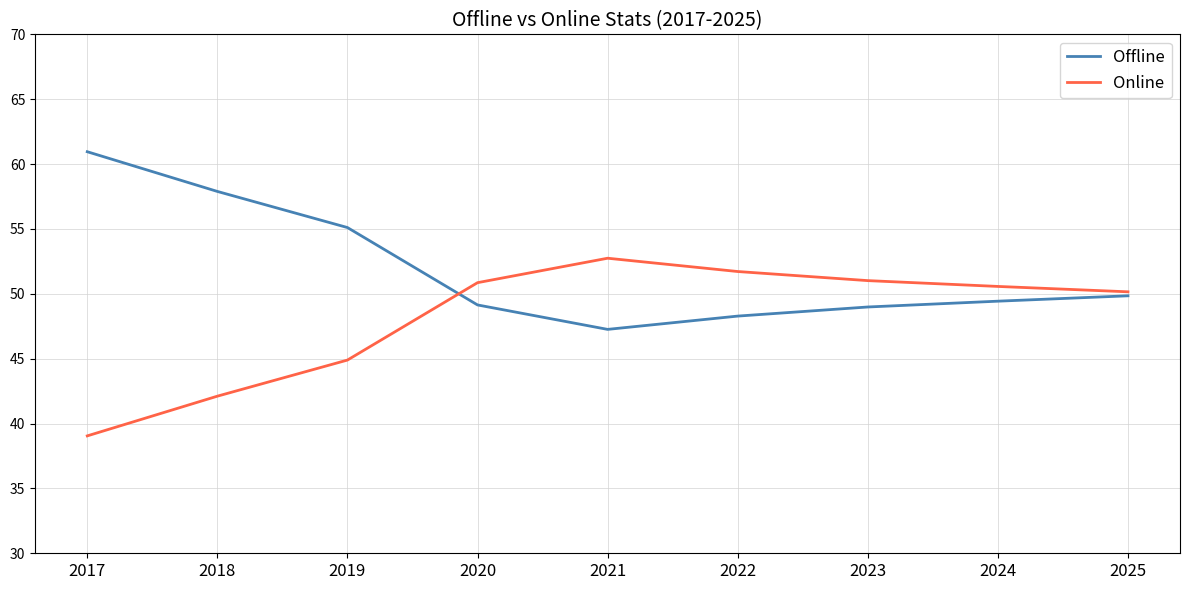

What is the spread (max minus min) of values at 2019?

10.2